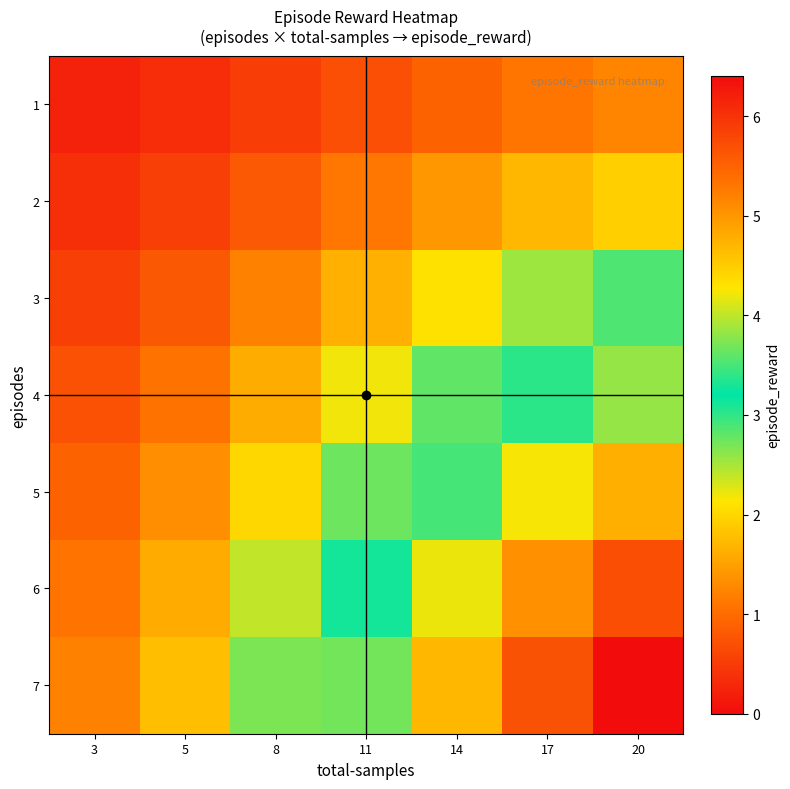

At which category does the chart reach its peak across all series?

20